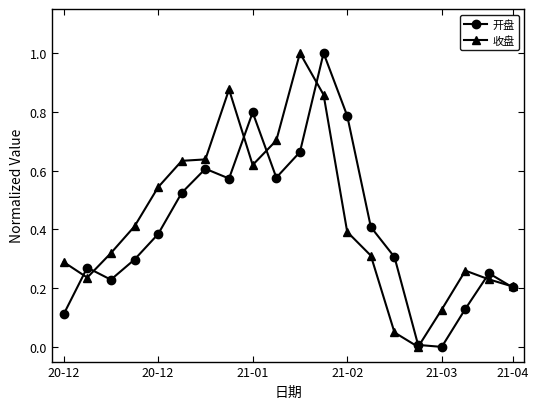

What is the greatest value displayed?

1.0